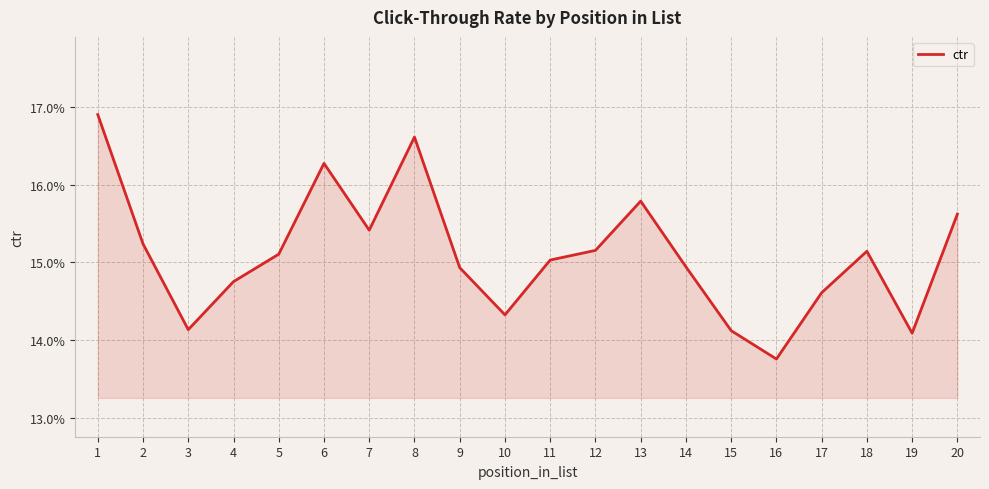

The value at 5 is 0.2. True or false?

True